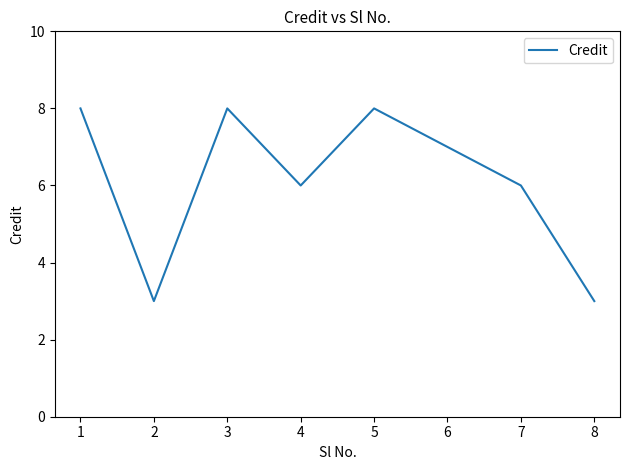

Does the chart have visible grid lines?

No